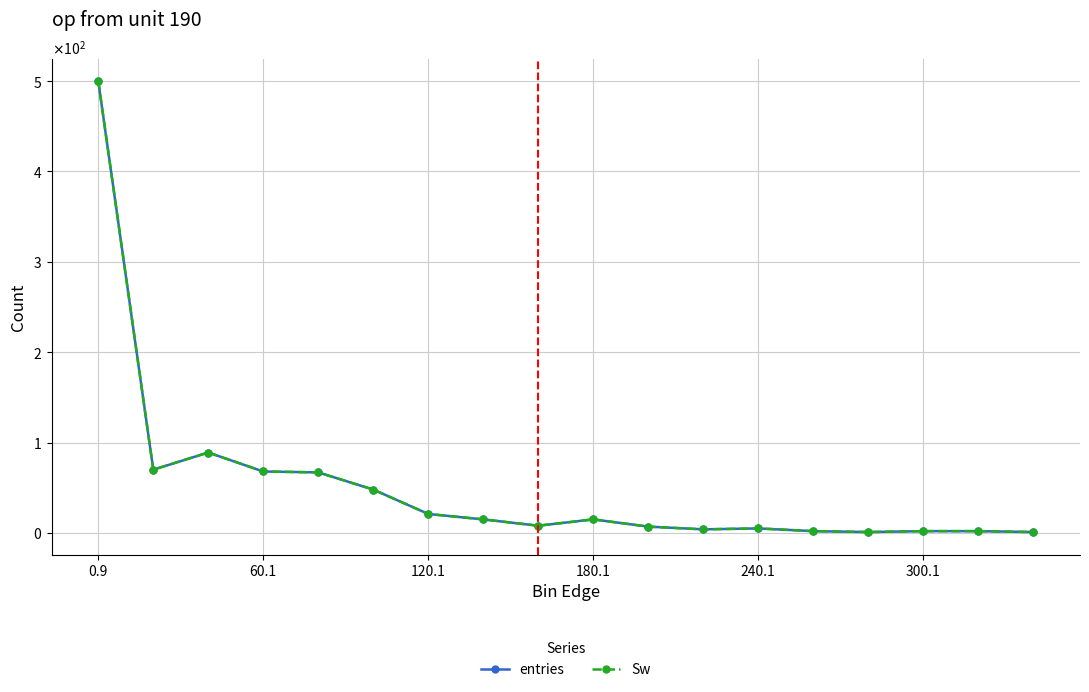

How many interior local valleys does the entries series have?

4